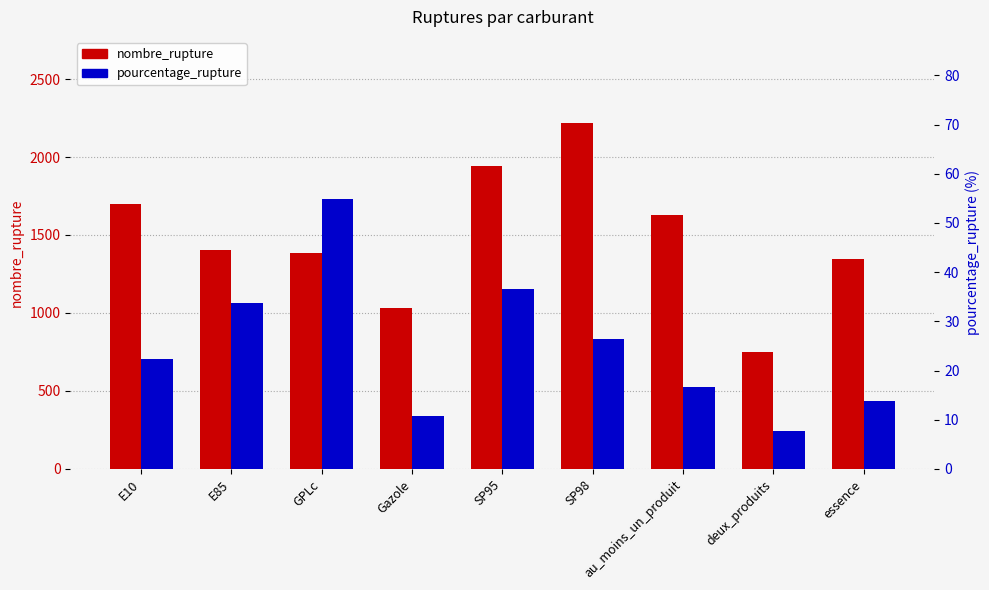

What is the difference between the maximum and minimum values in the nombre_rupture series?

1464.0